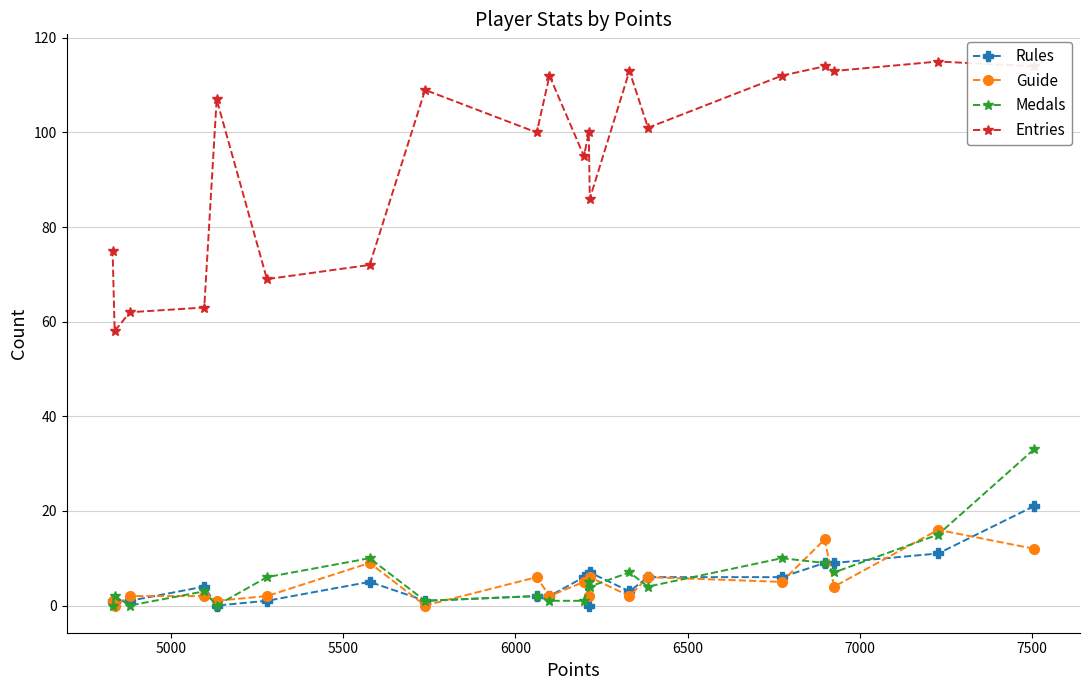

How many distinct data groups are displayed?

4